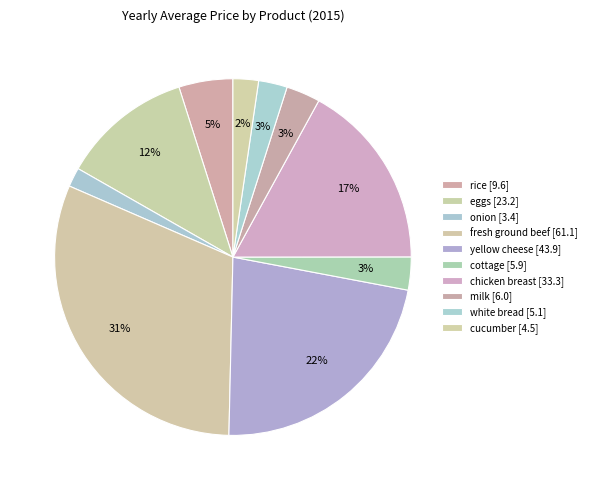

Count the number of slices in the pie.

10